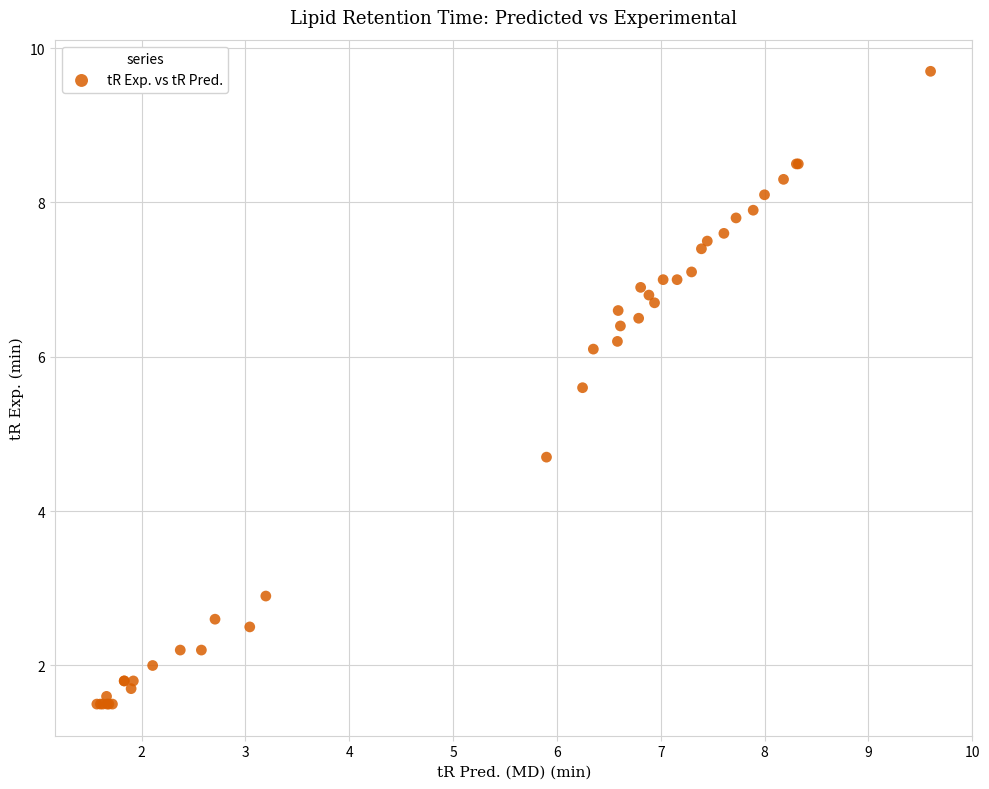

What Y value in the scatter plot is closest to 5?

4.7